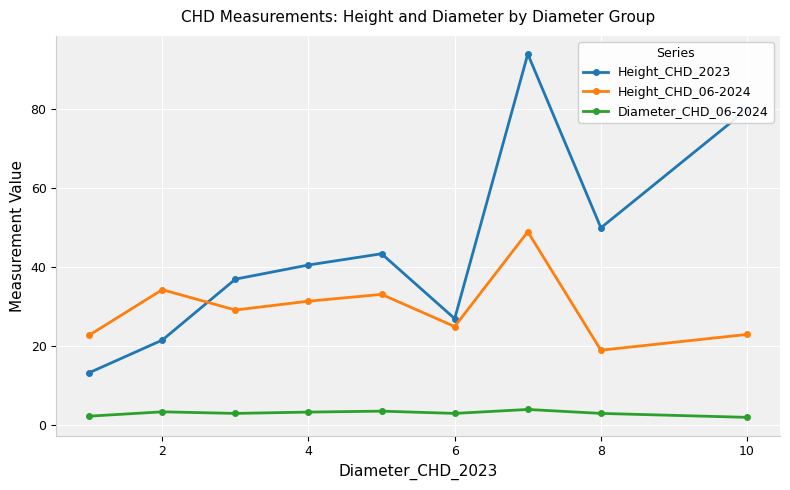

True or false: Height_CHD_06-2024 has more than 1 interior local peaks.

True